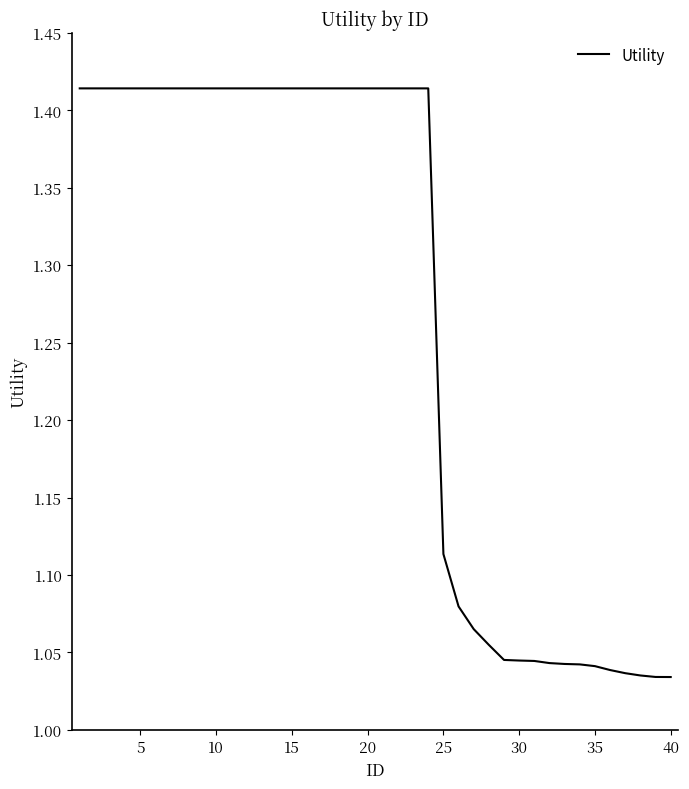

What is the difference between the maximum and minimum values?

0.4